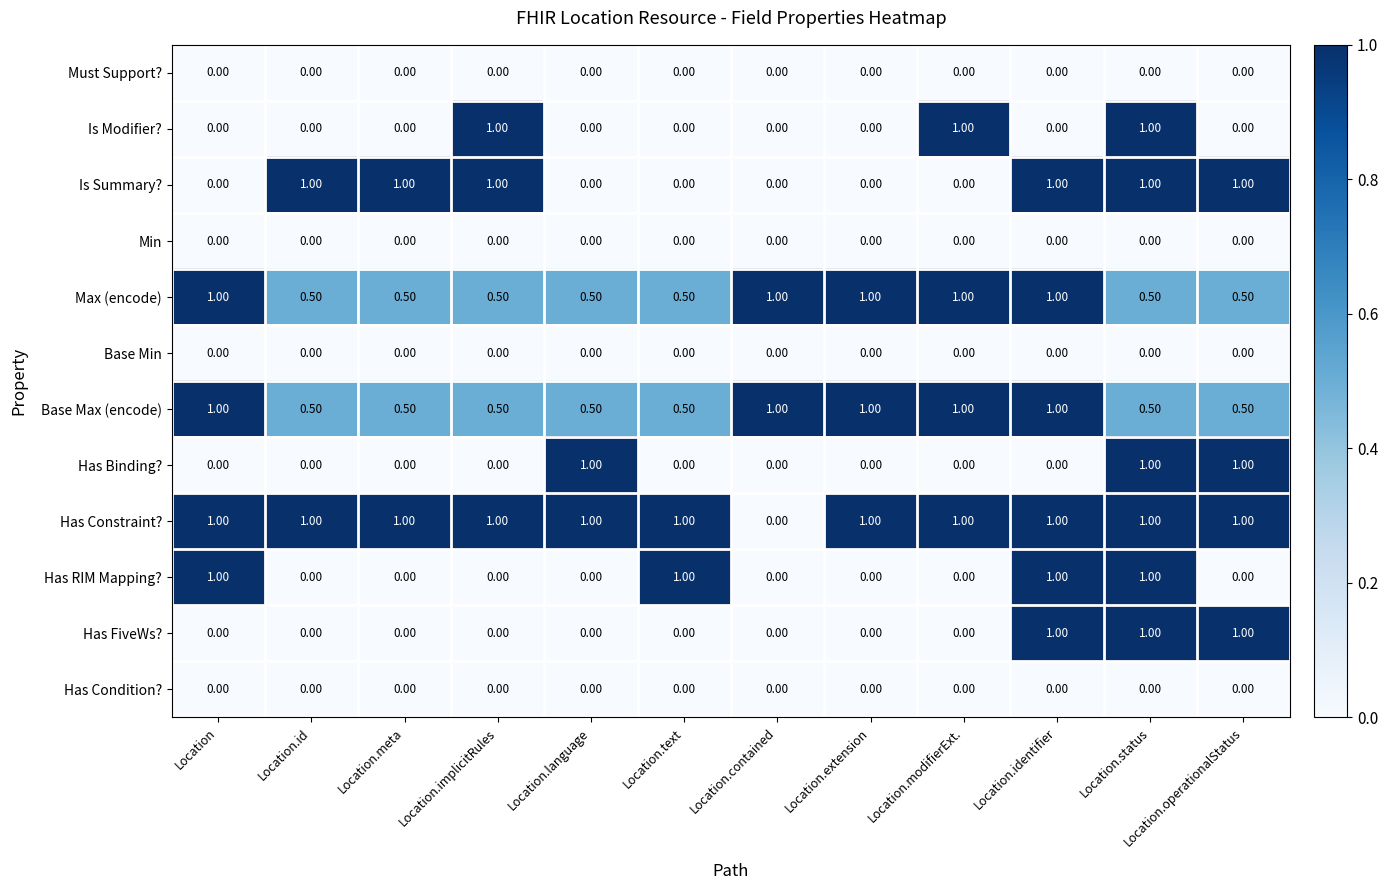

What is the spread (max minus min) of values at Location?

1.0